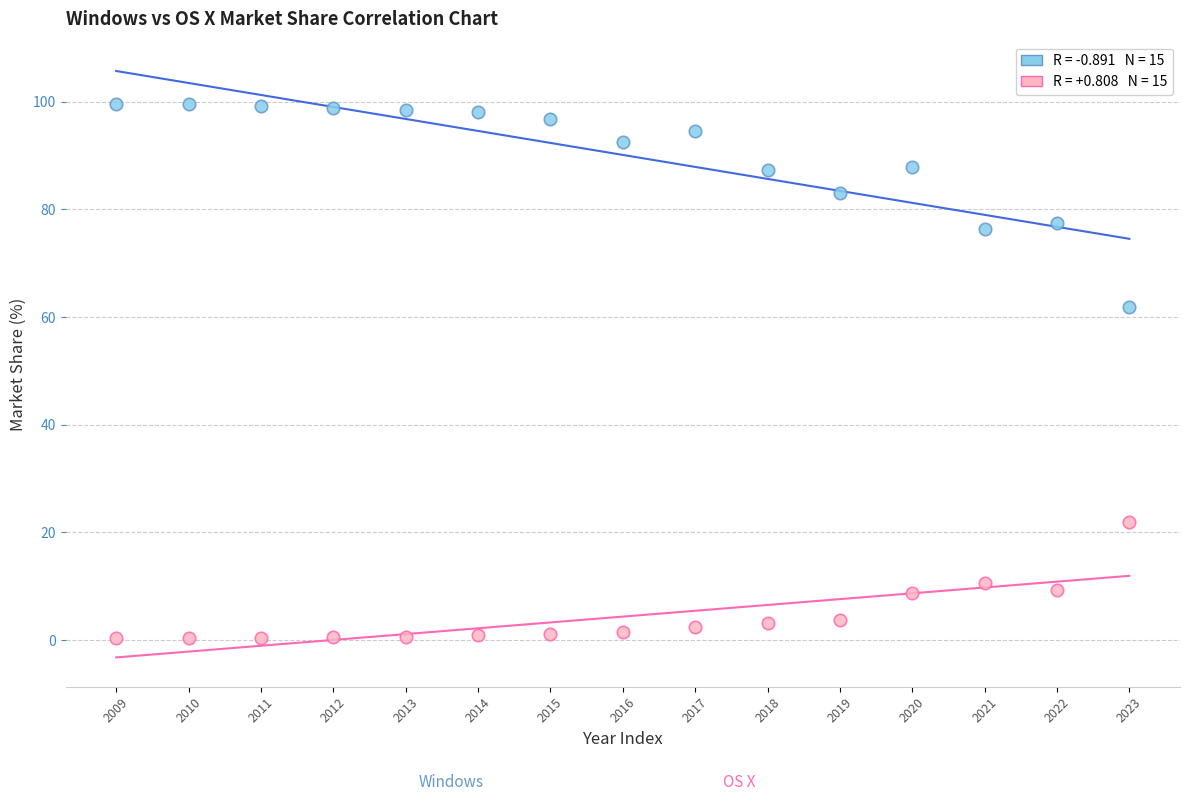

Across all data points, what is the range of Y values (max minus min)?

99.2